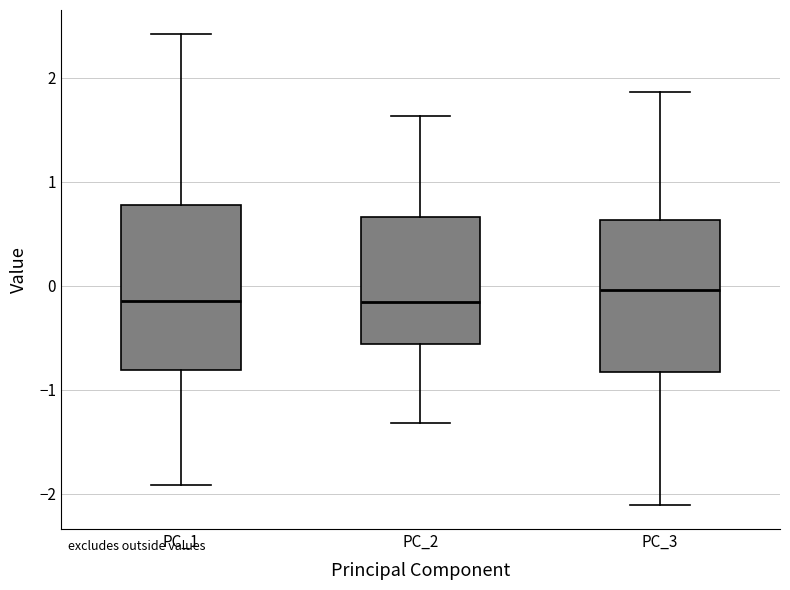

Where does the median line of the box for PC_1 sit on the y-axis? The values are not printed on the chart, so give them approximately, as read against the axis.

-0.1